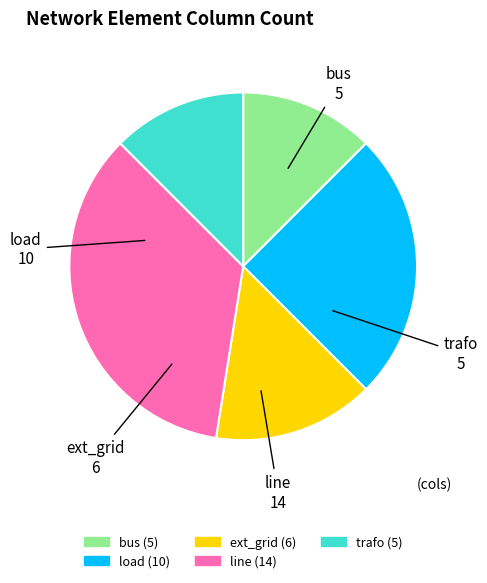

Which slice is the largest?

line